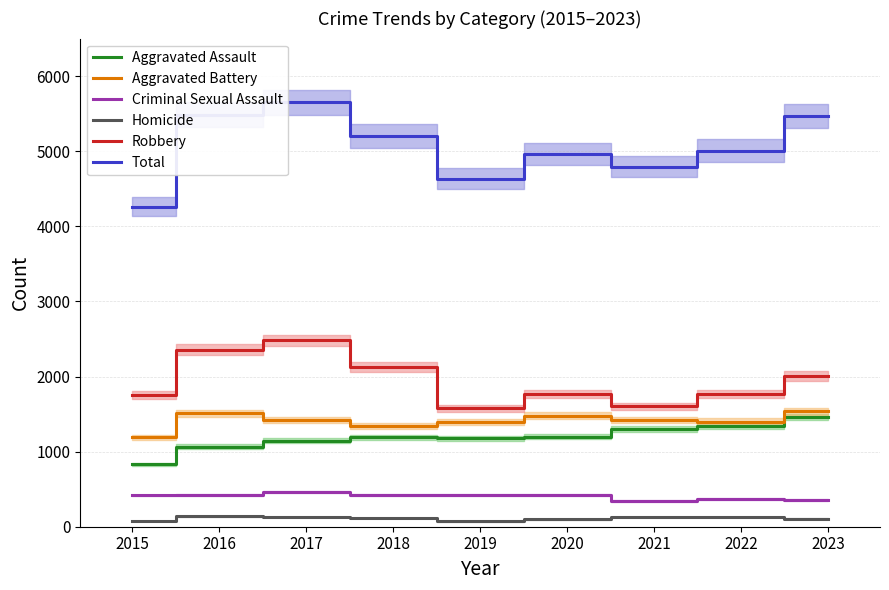

Reading right to left, list all the values displayed in this chart.

Aggravated Assault: 2023=1463	2022=1335	2021=1300	2020=1199	2019=1175	2018=1192	2017=1146	2016=1063	2015=829
Aggravated Battery: 2023=1537	2022=1401	2021=1422	2020=1478	2019=1393	2018=1345	2017=1419	2016=1509	2015=1189
Criminal Sexual Assault: 2023=353	2022=373	2021=342	2020=426	2019=420	2018=425	2017=468	2016=419	2015=416
Homicide: 2023=107	2022=131	2021=127	2020=99	2019=71	2018=113	2017=132	2016=138	2015=78
Robbery: 2023=2007	2022=1766	2021=1603	2020=1765	2019=1575	2018=2127	2017=2484	2016=2359	2015=1750
Total: 2023=5467	2022=5006	2021=4794	2020=4967	2019=4634	2018=5202	2017=5649	2016=5488	2015=4262